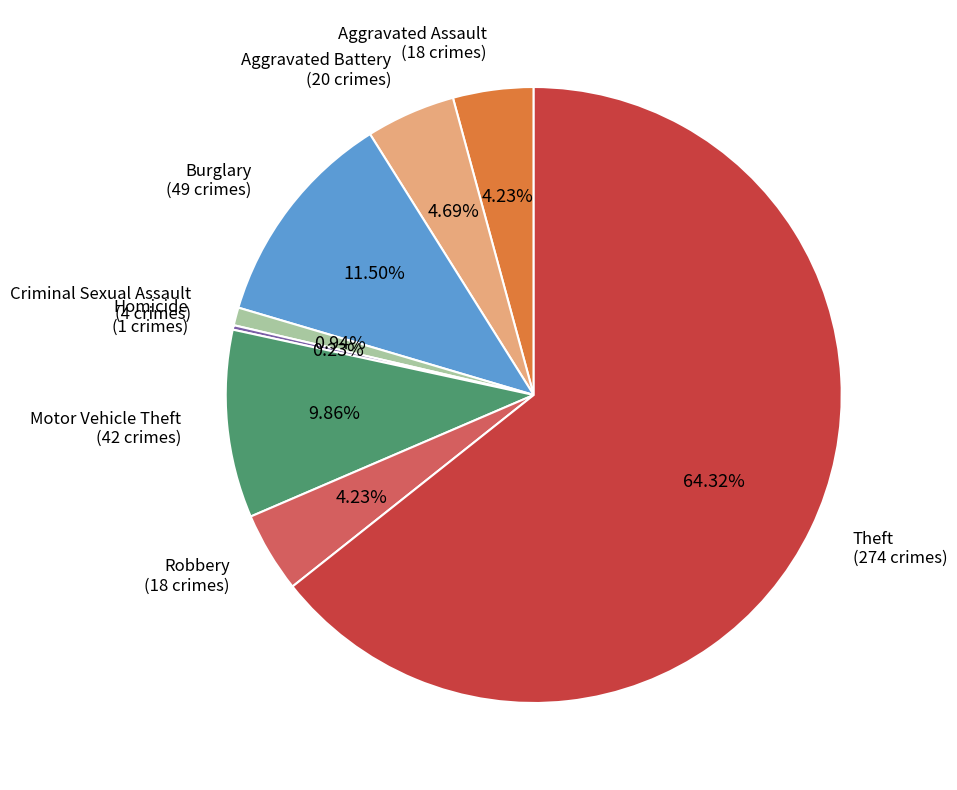

Do Aggravated Assault and Motor Vehicle Theft together represent more than half of the pie?

No